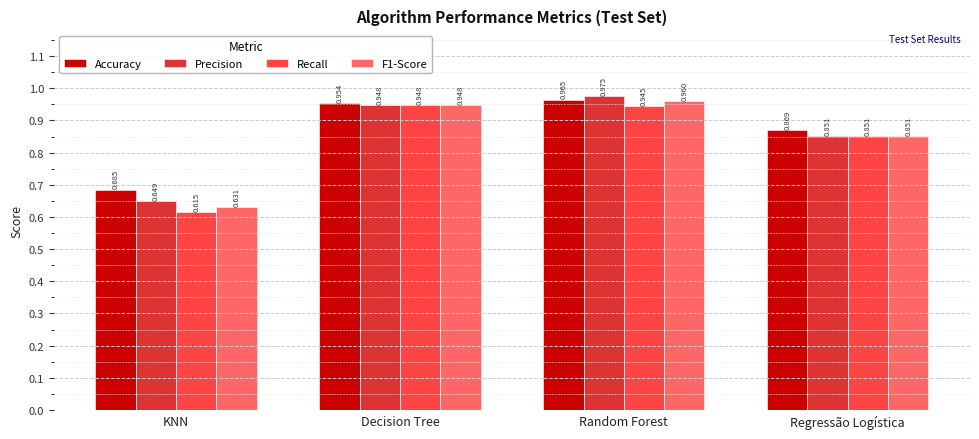

How many categories are shown in the chart?

4